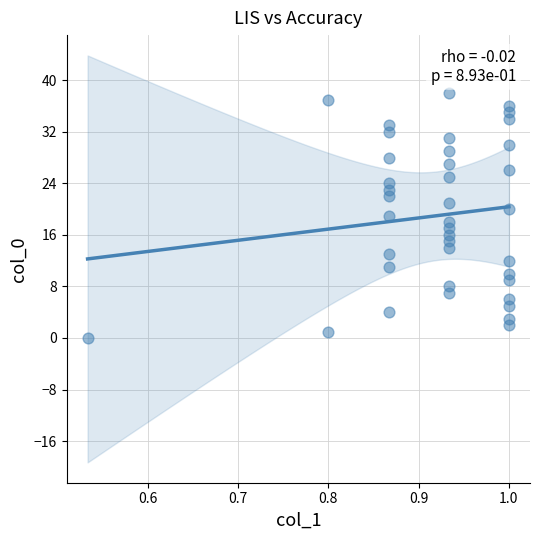

What is the range of Y values (max minus min)?

38